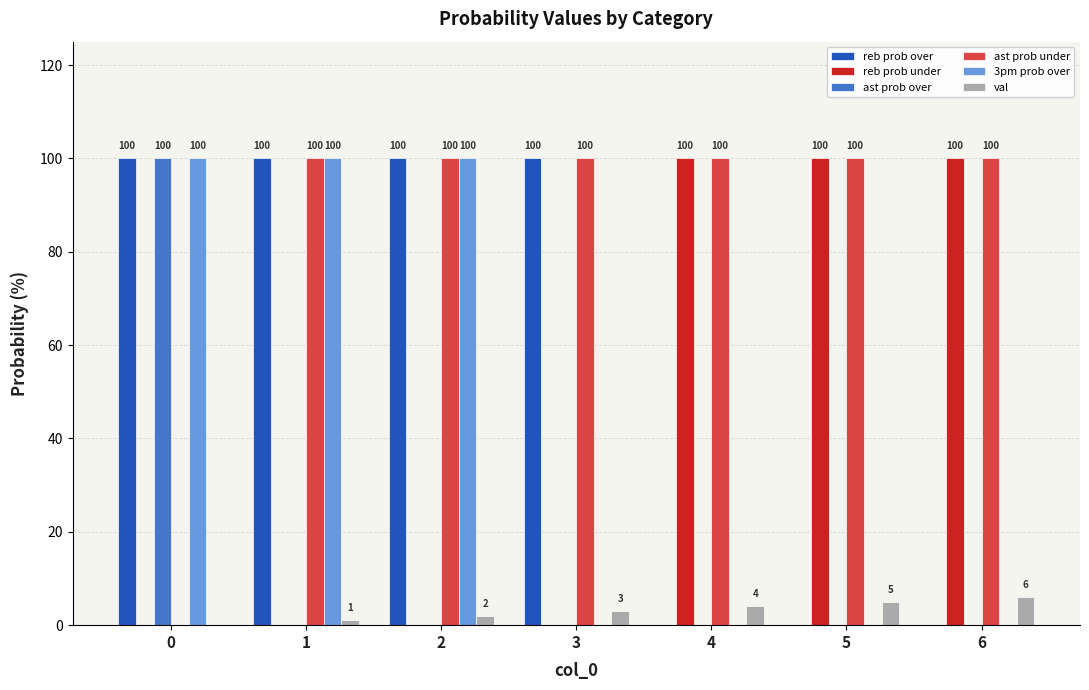

What is the total value across all series at 3?

203